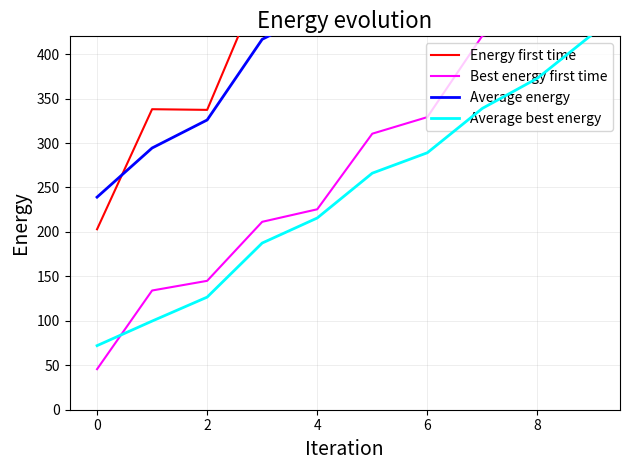

What is the sum of all Best energy first time values?

2768.6